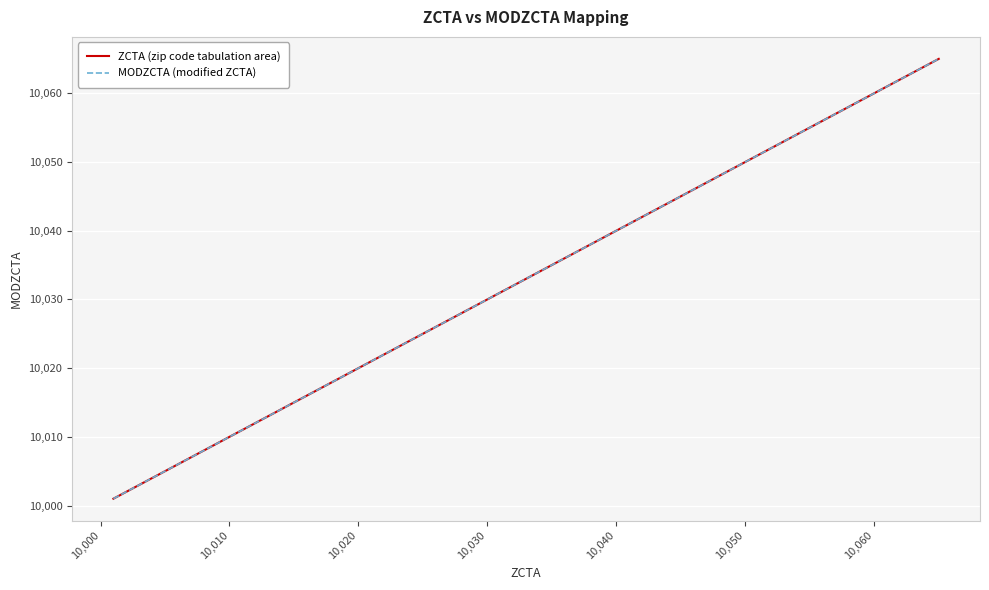

What is the value of the ZCTA (zip code tabulation area) point at the 7th from the left?

10007